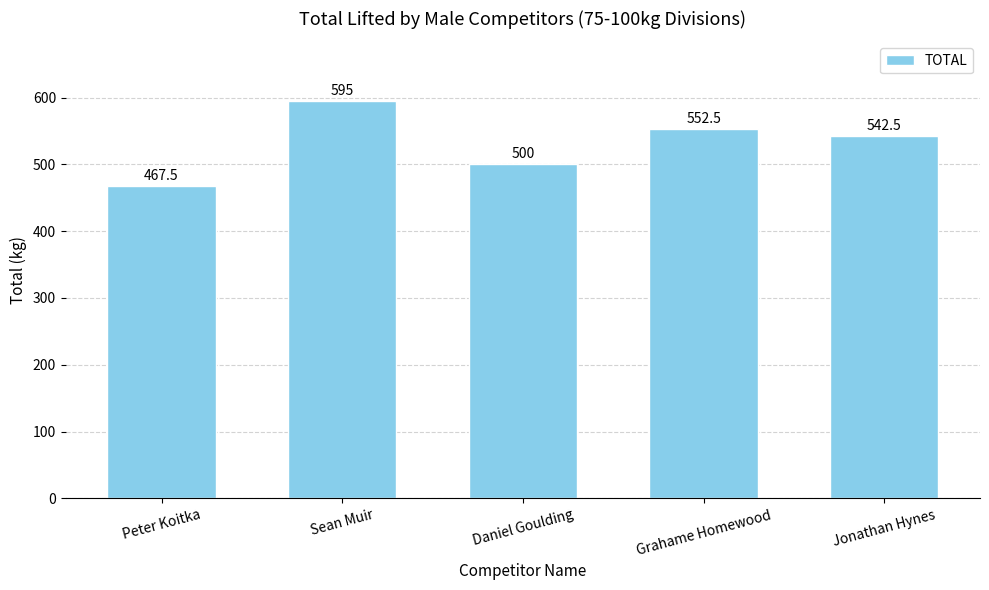

The value at Sean Muir is 993.9. True or false?

False